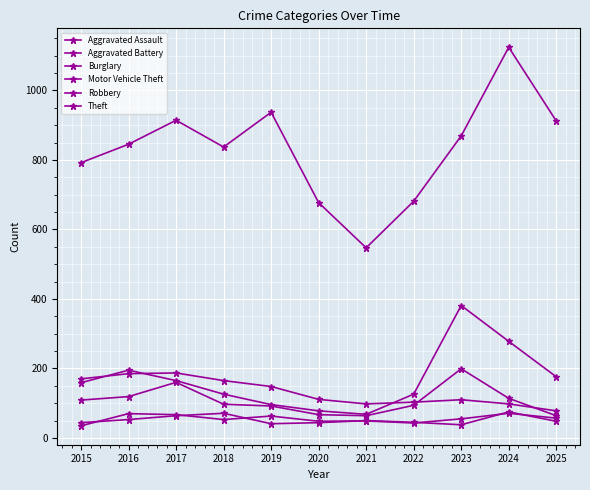

In Aggravated Battery, how many points are lower than both neighbors (excluding endpoints)?

2